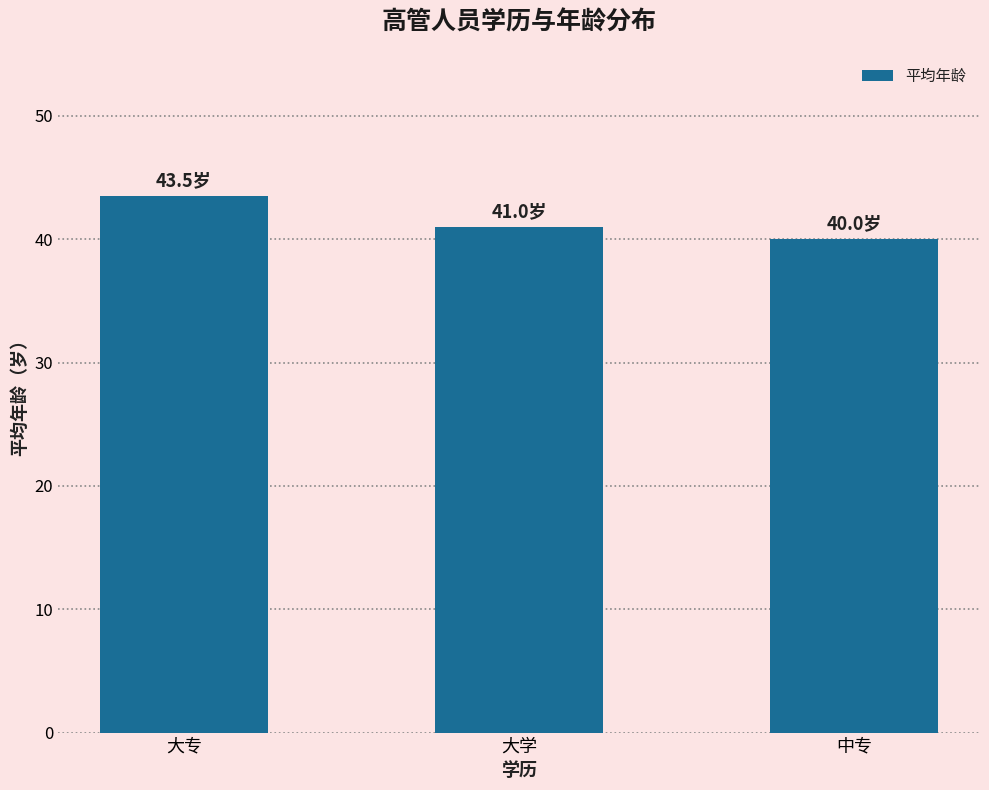

Which category has the lowest value across all series?

中专